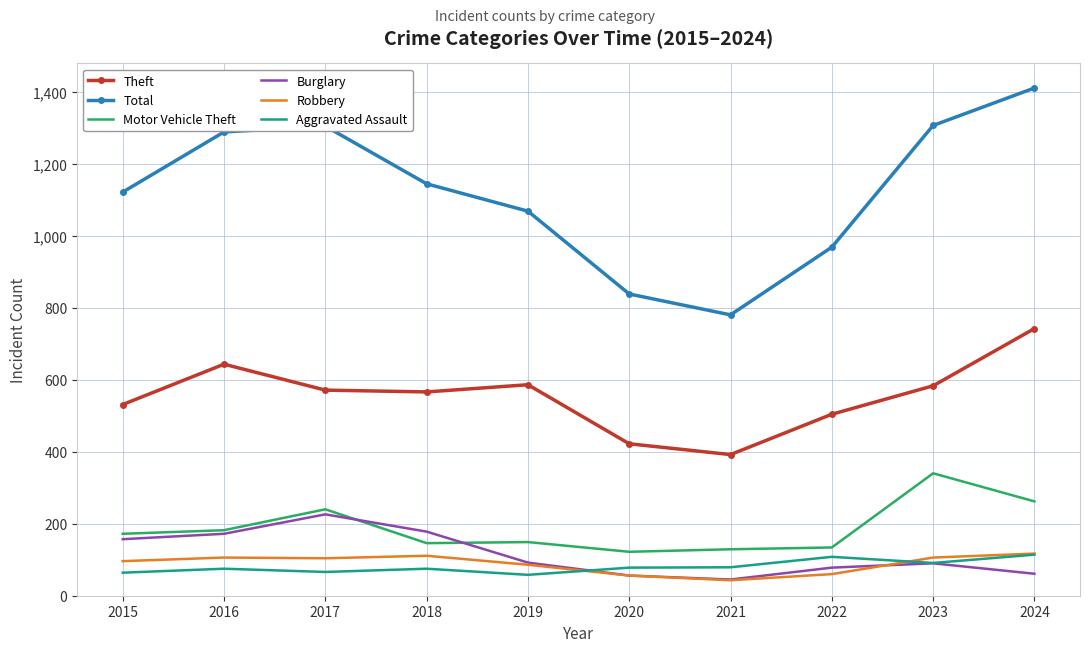

How many categories are shown in the chart?

10